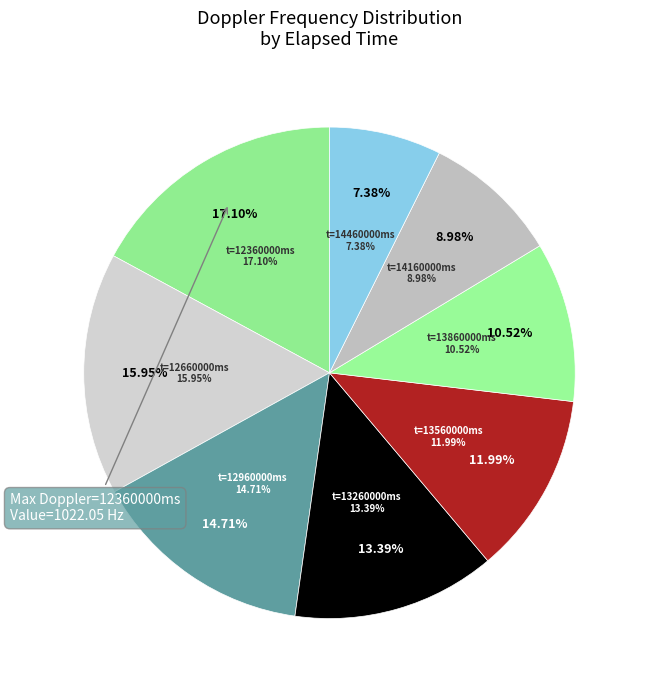

How many slices are in this pie chart?

8